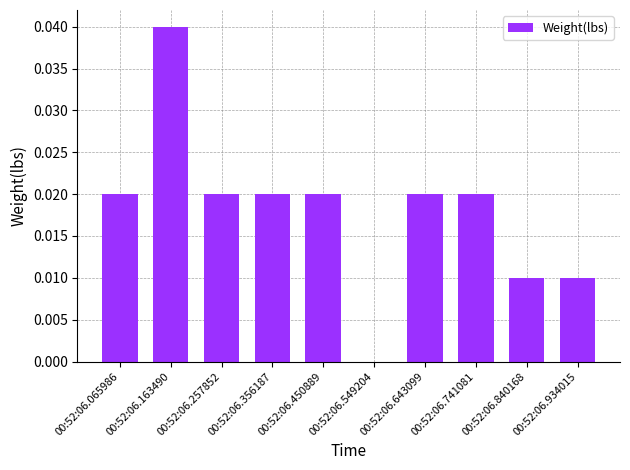

The chart shows a value of 0.0 at 00:52:06.549204. True or false?

True